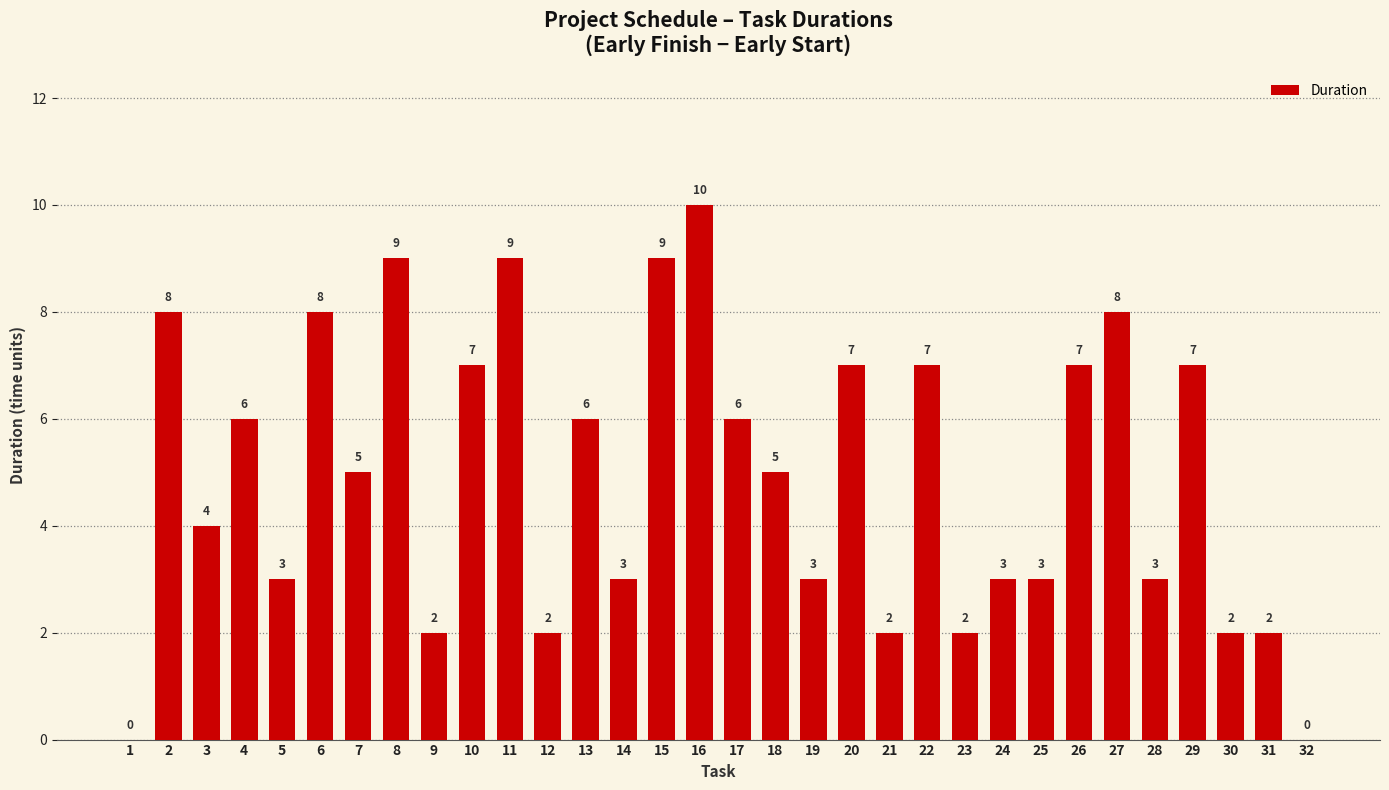

At which category does the chart reach its peak across all series?

16